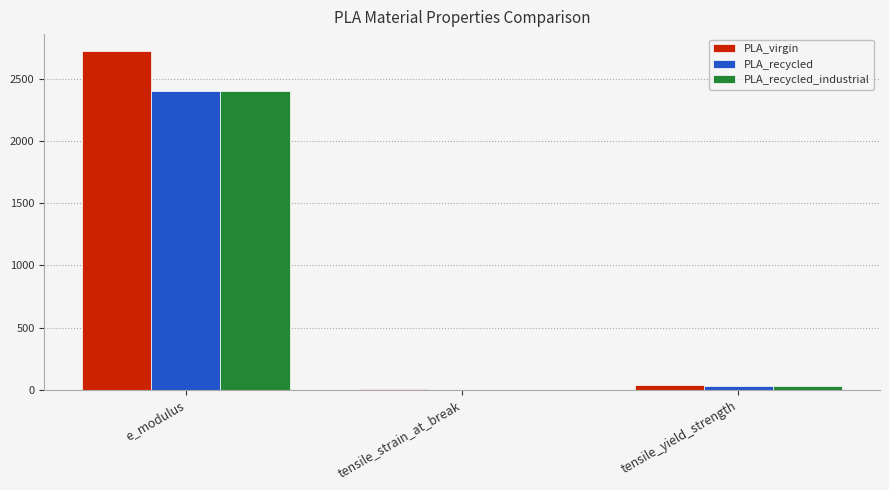

Are the bars horizontal?

No